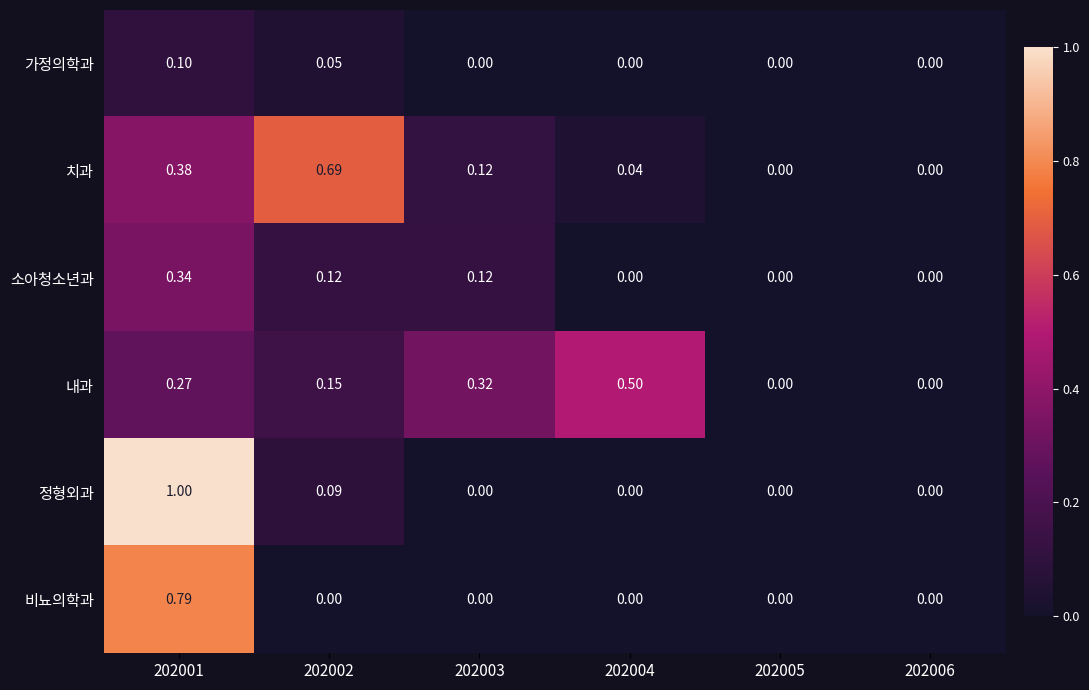

Rank the series by their maximum value, from lowest to highest.

가정의학과, 소아청소년과, 내과, 치과, 비뇨의학과, 정형외과